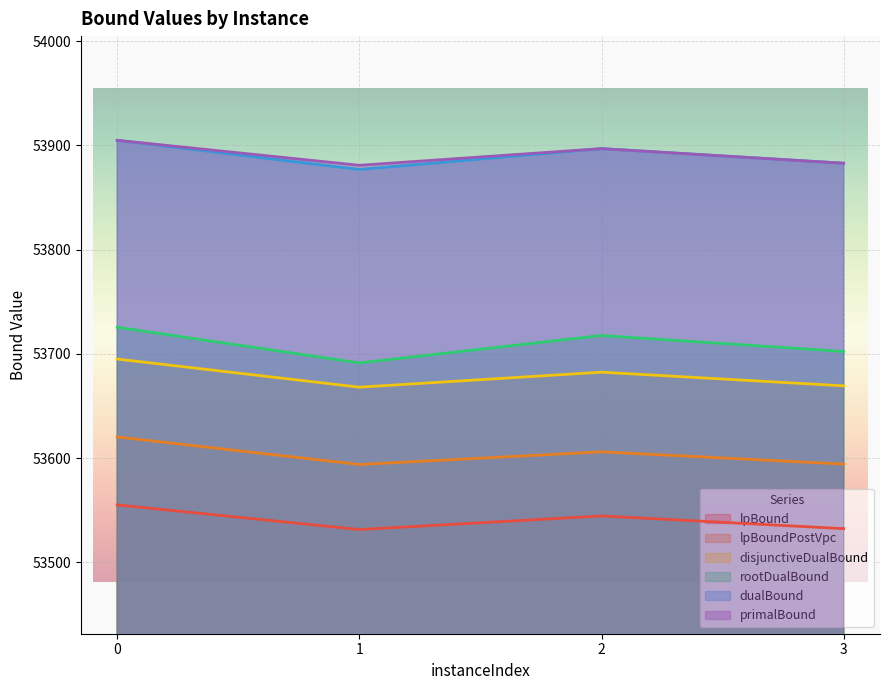

Is it true that lpBoundPostVpc equals 91419.2 at 1?

False